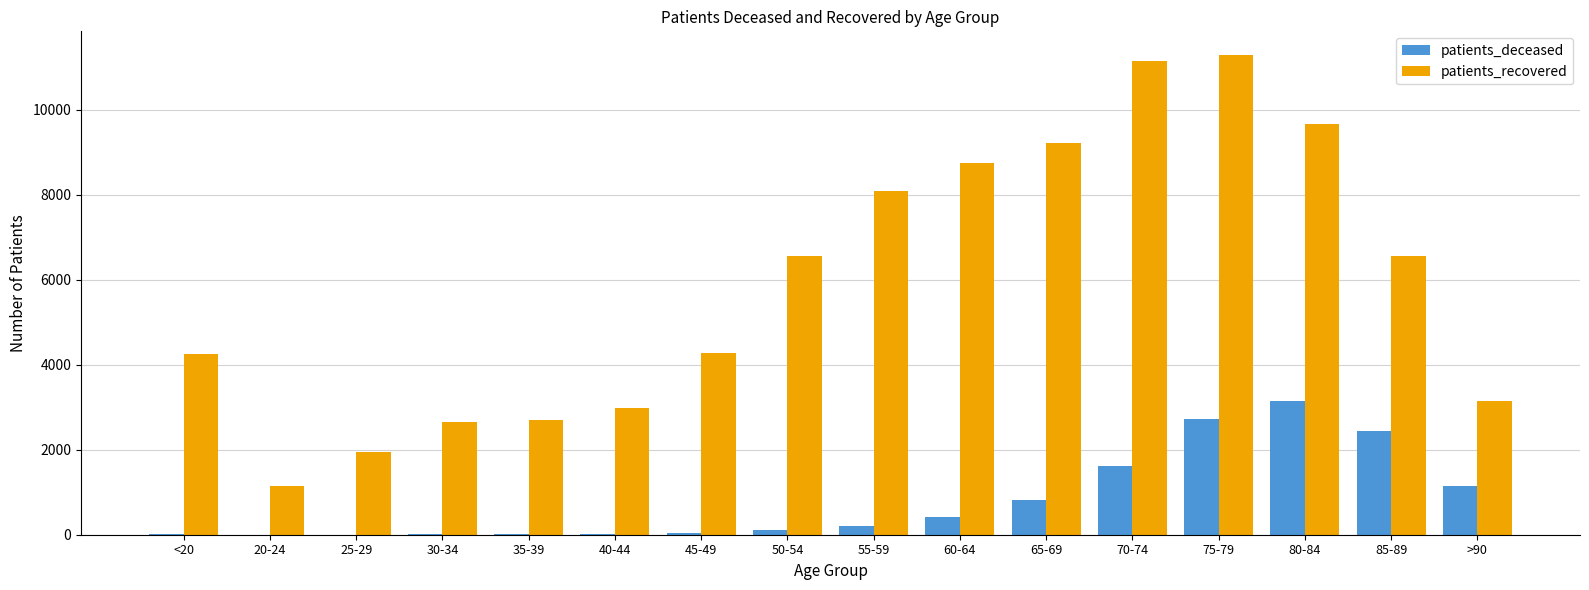

At which category is the sum across all series the highest?

75-79